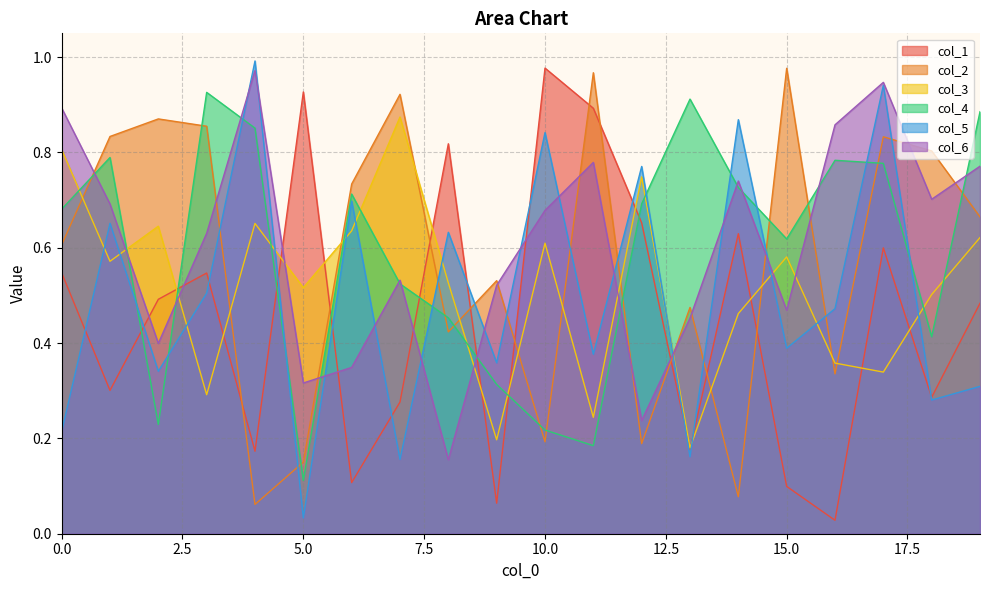

Rank the series at 6 from highest to lowest value.

col_2, col_4, col_5, col_3, col_6, col_1